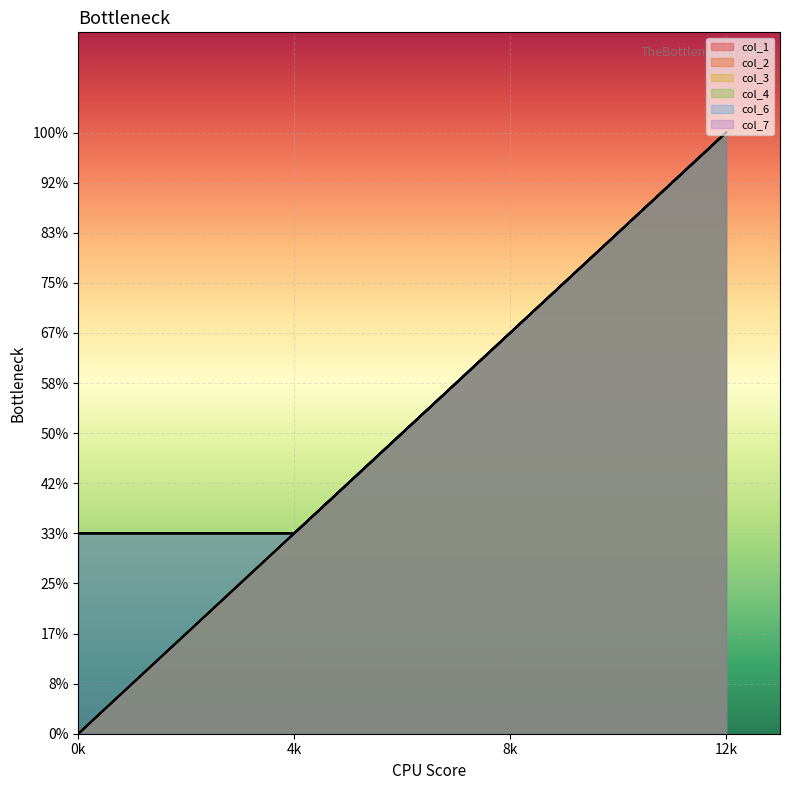

What is the maximum value shown in the chart?

12